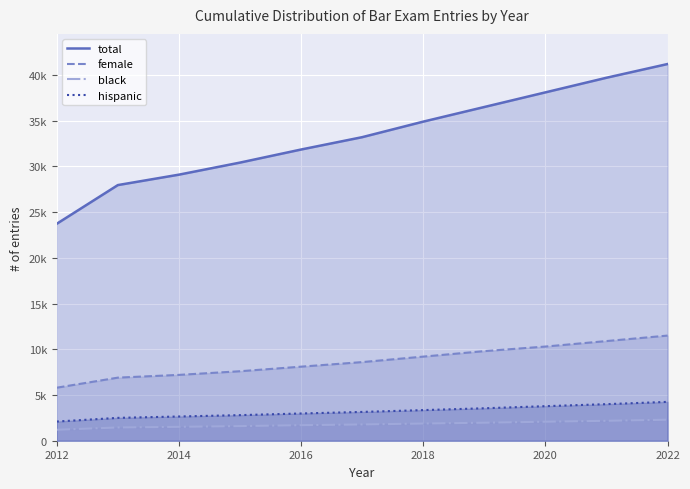

True or false: total and hispanic cross at least once.

False